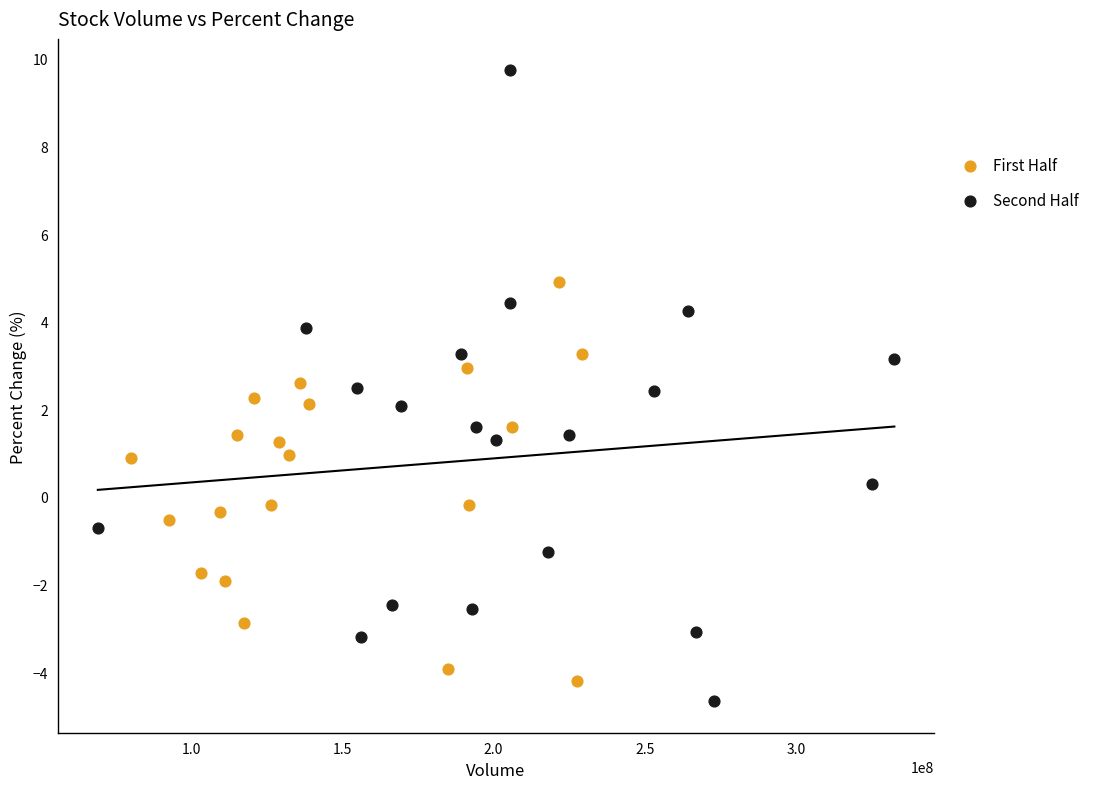

Which series has the largest Y range (max minus min)?

Second Half